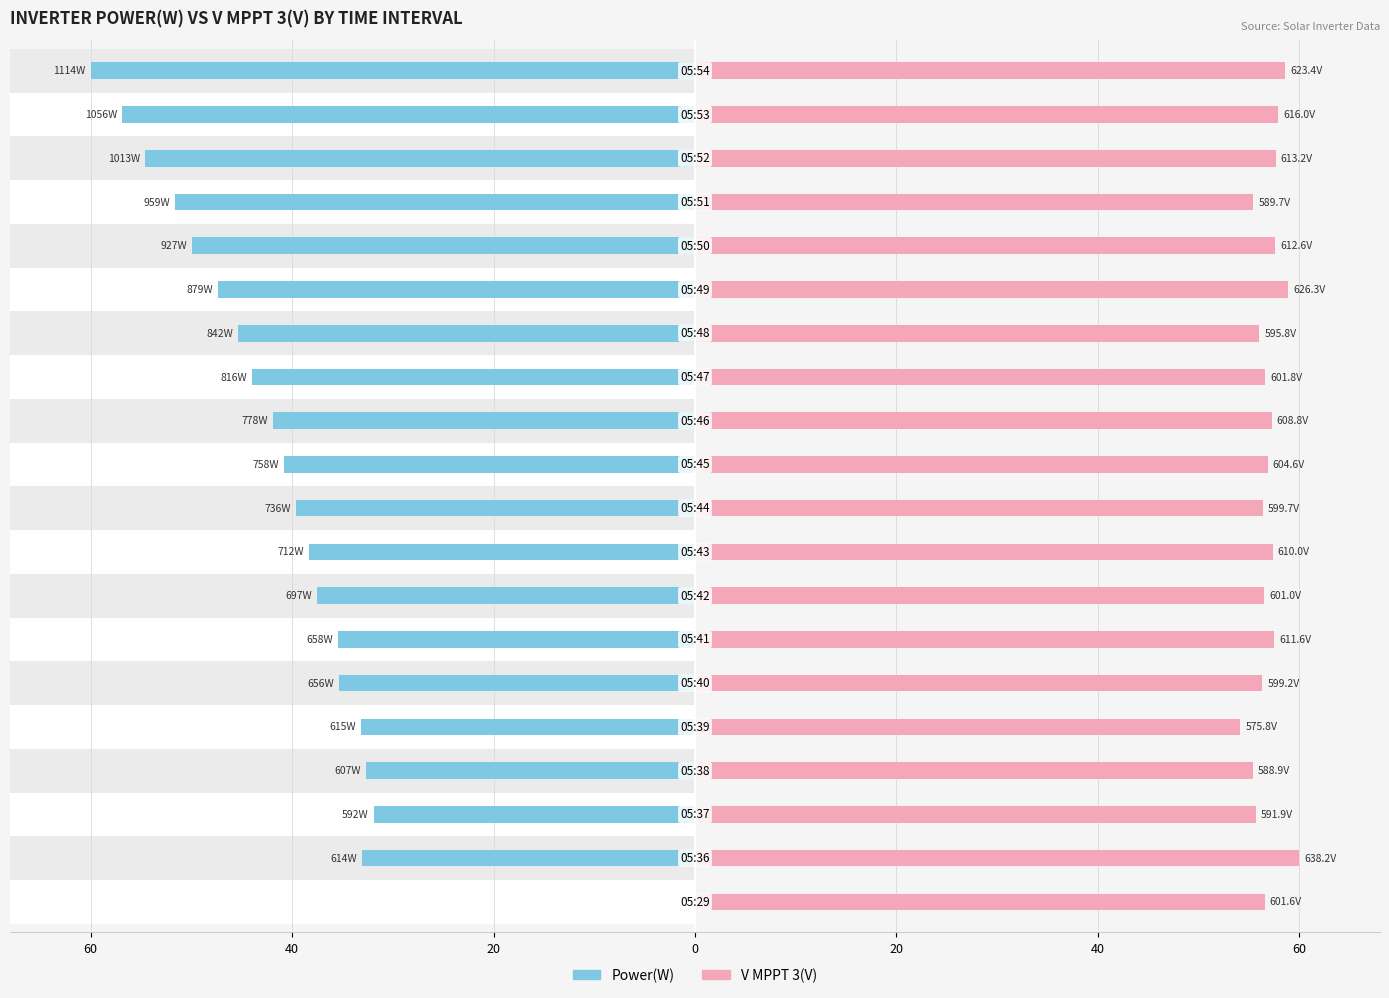

True or false: Power(W) has a value of -63.0 at 40.

False